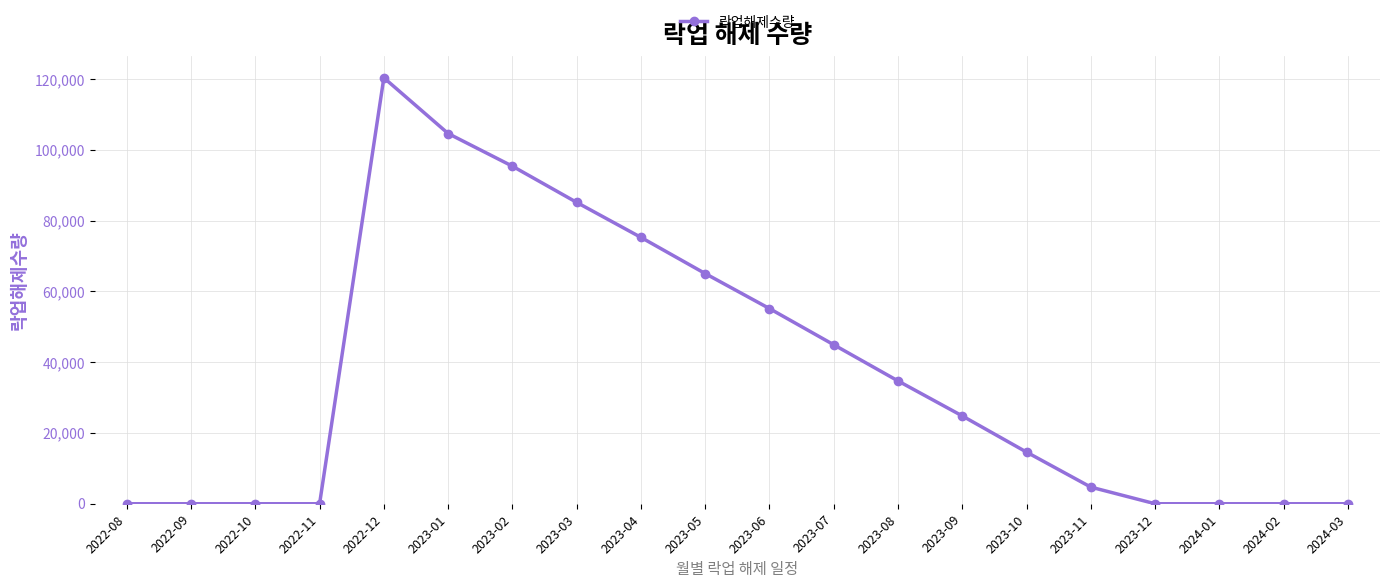

What is the average value?

36239